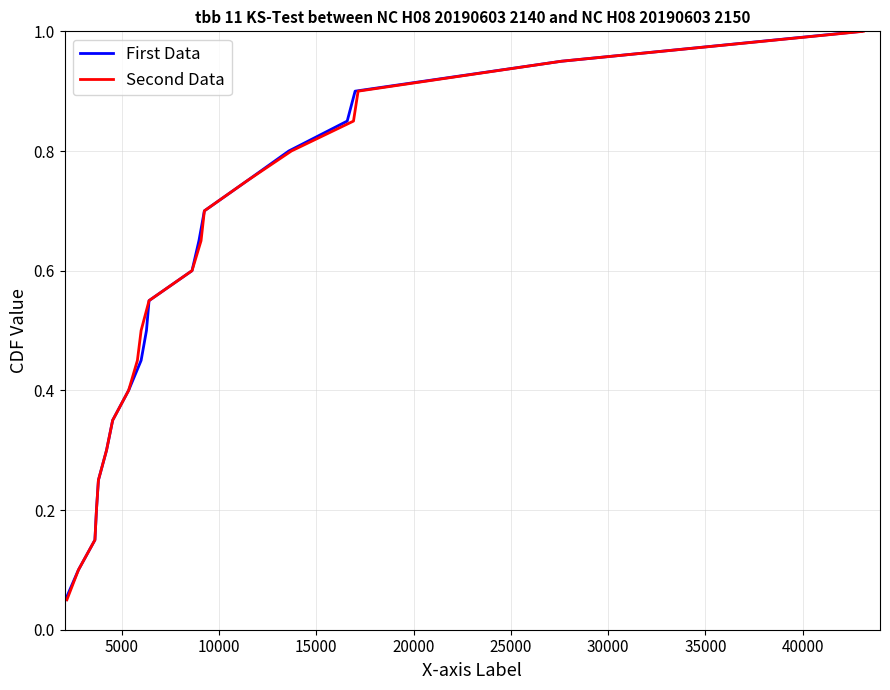

Which series has the largest total across all categories?

First Data